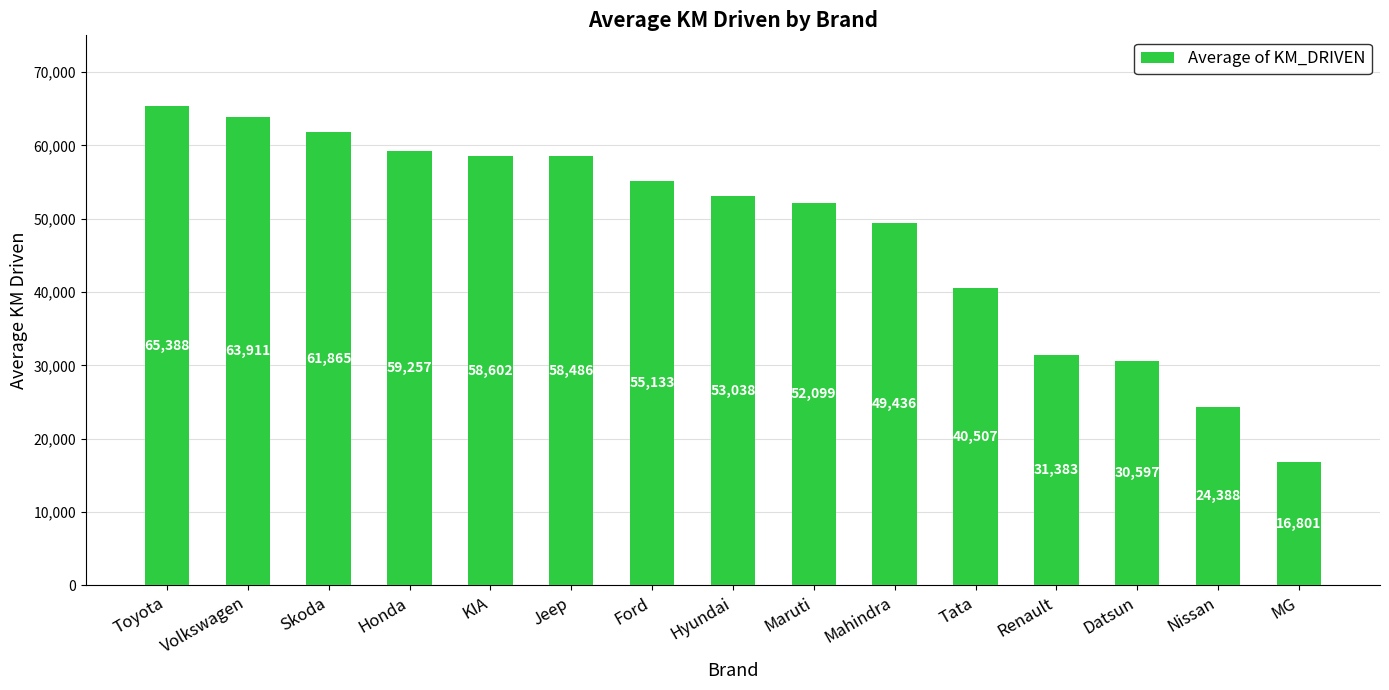

Approximately how many times larger is the value at Renault compared to Maruti?

0.6